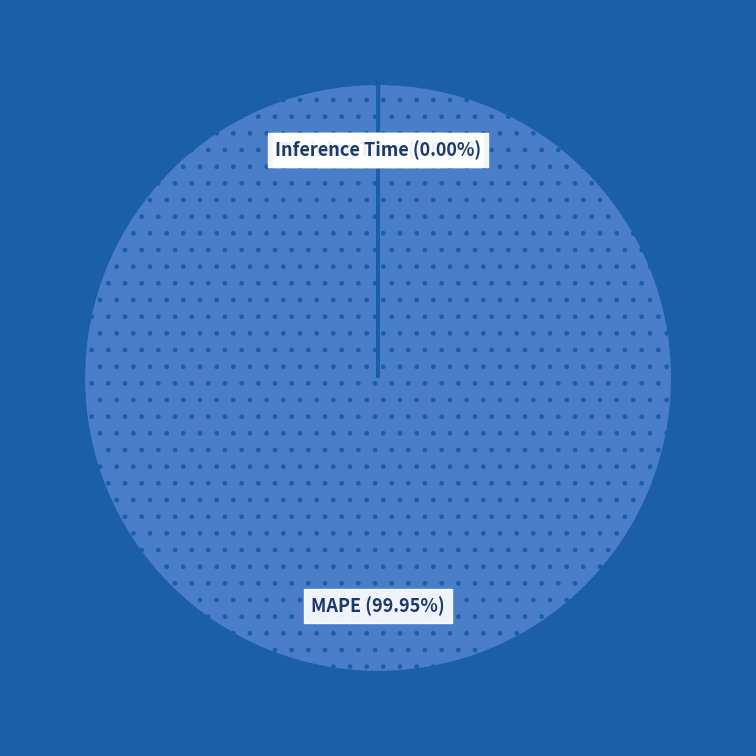

Which slice is the largest?

MAPE